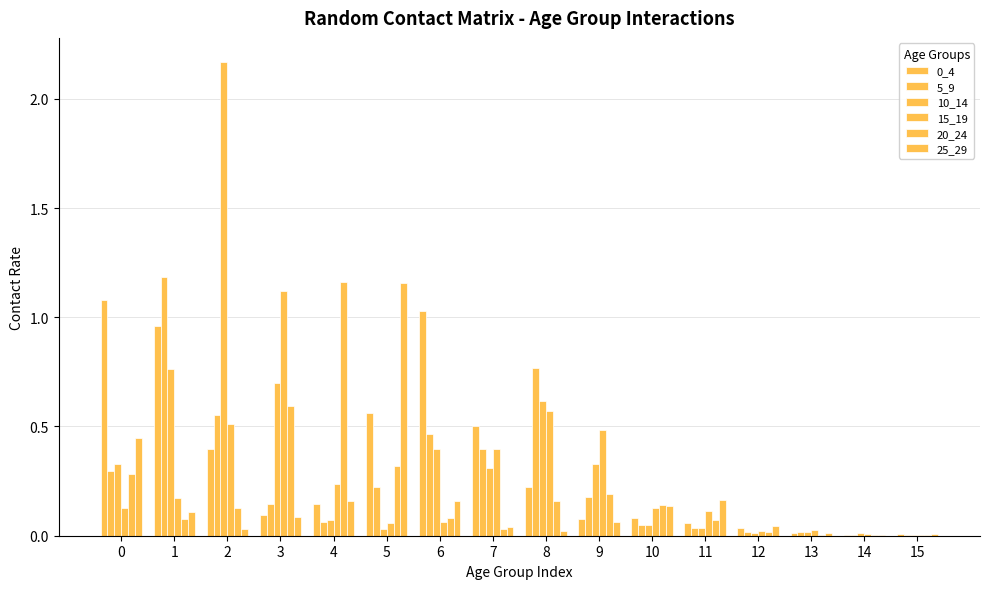

How many groups of bars are there?

16